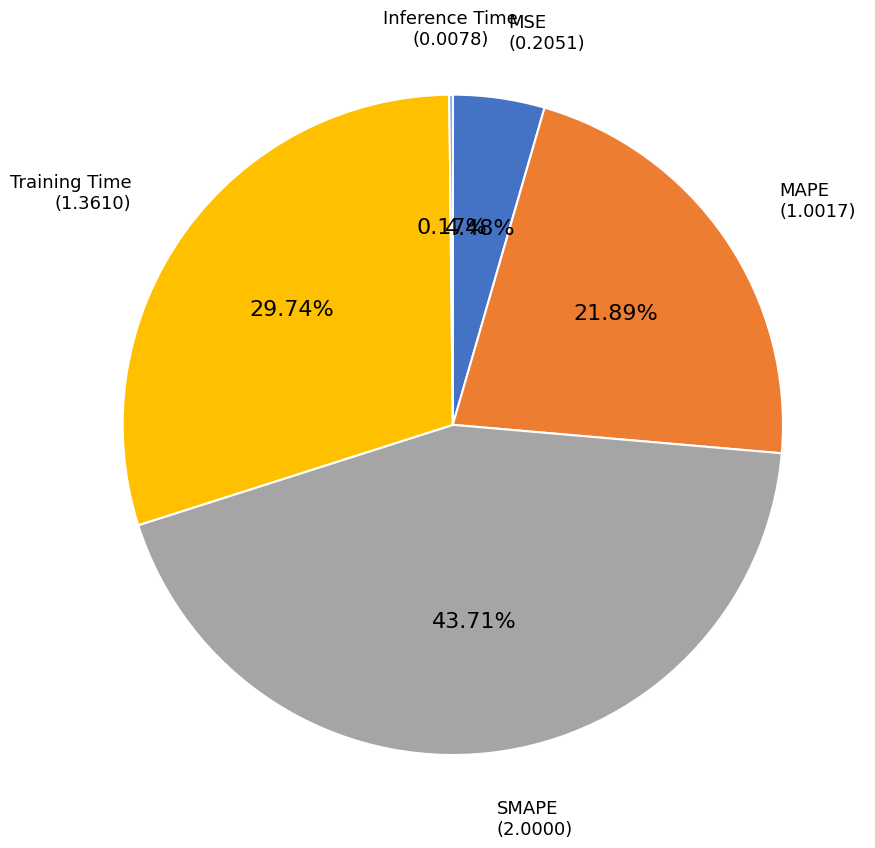

What is the largest slice in the pie chart?

SMAPE